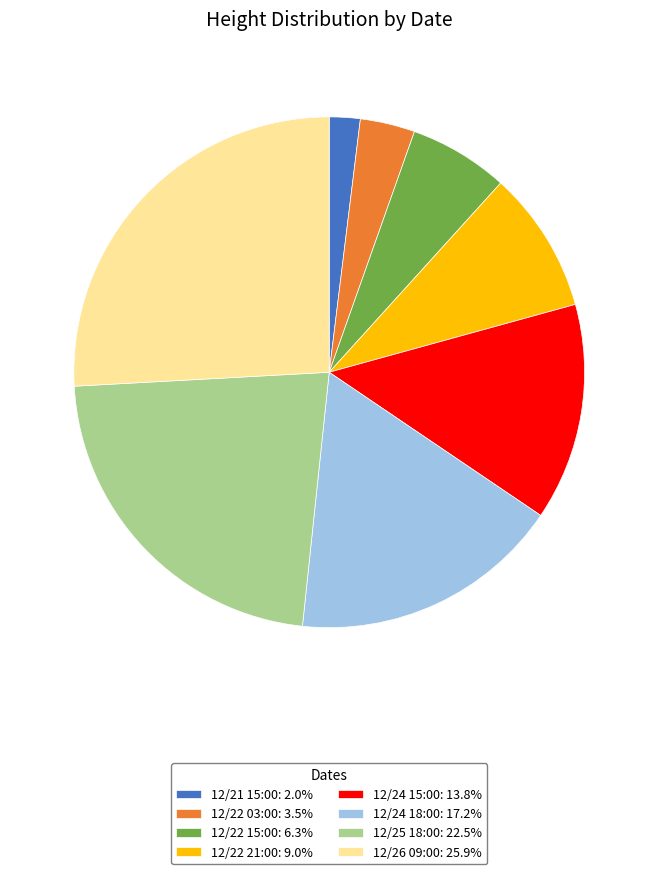

Combined, do 12/22 03:00: 3.5% and 12/26 09:00: 25.9% account for over 50%?

No